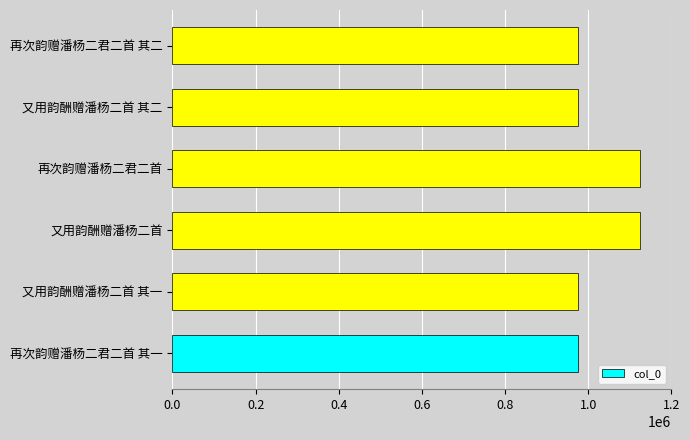

How many bars are there in total?

6